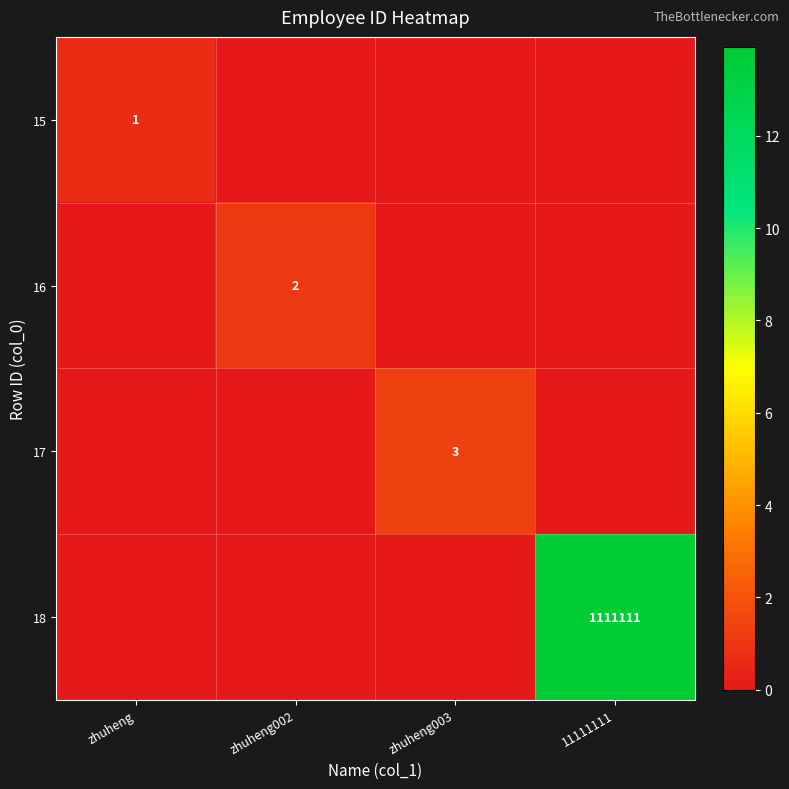

True or false: 16 has a value of 1 at zhuheng002.

False